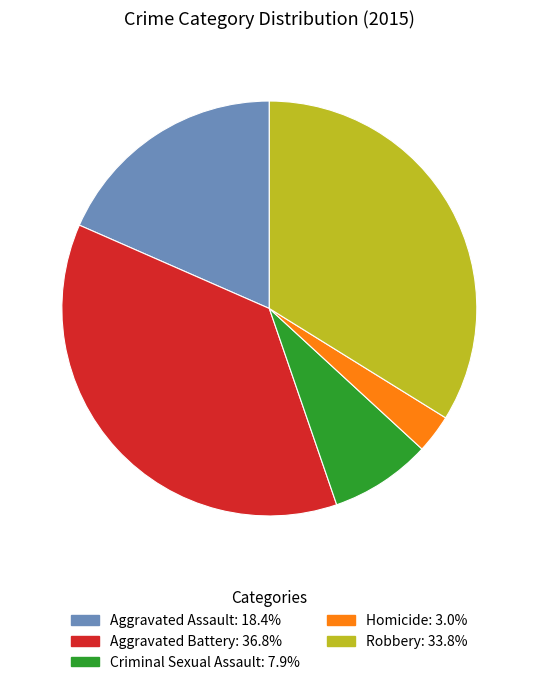

Which has a higher value, Homicide or Criminal Sexual Assault?

Criminal Sexual Assault